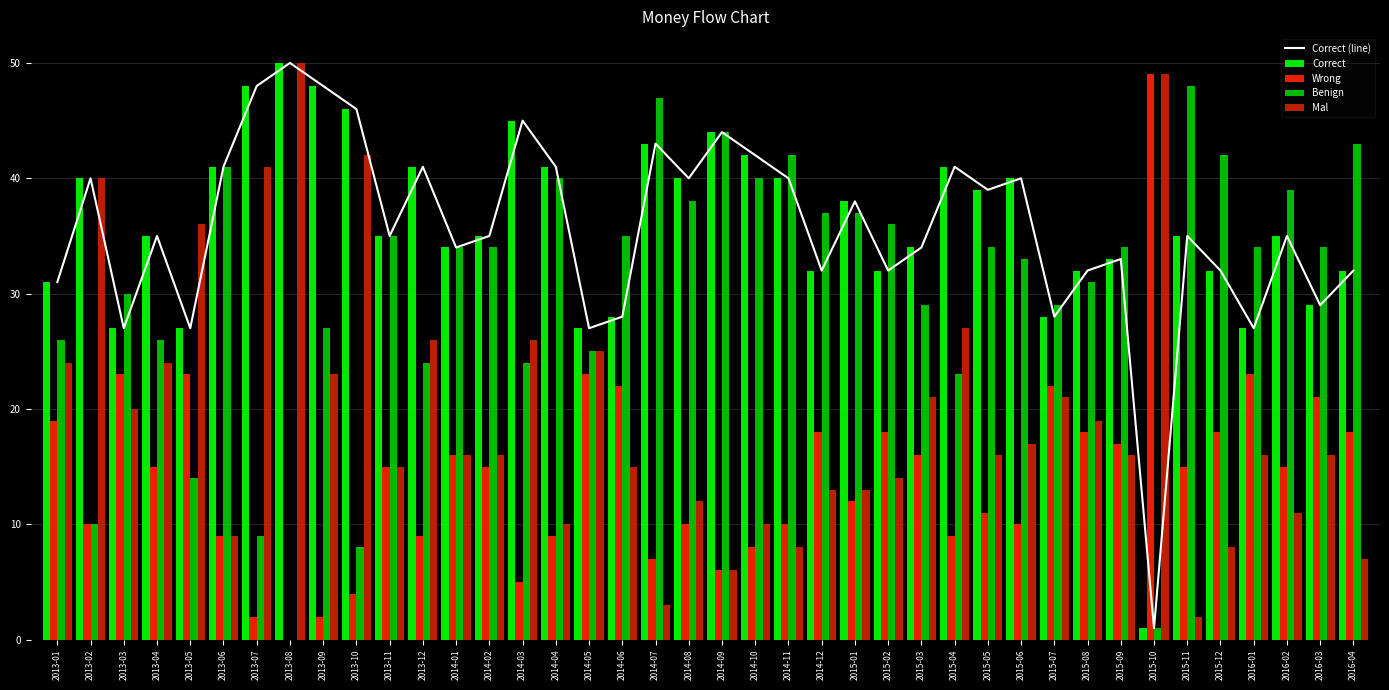

Does the chart contain any negative values?

No